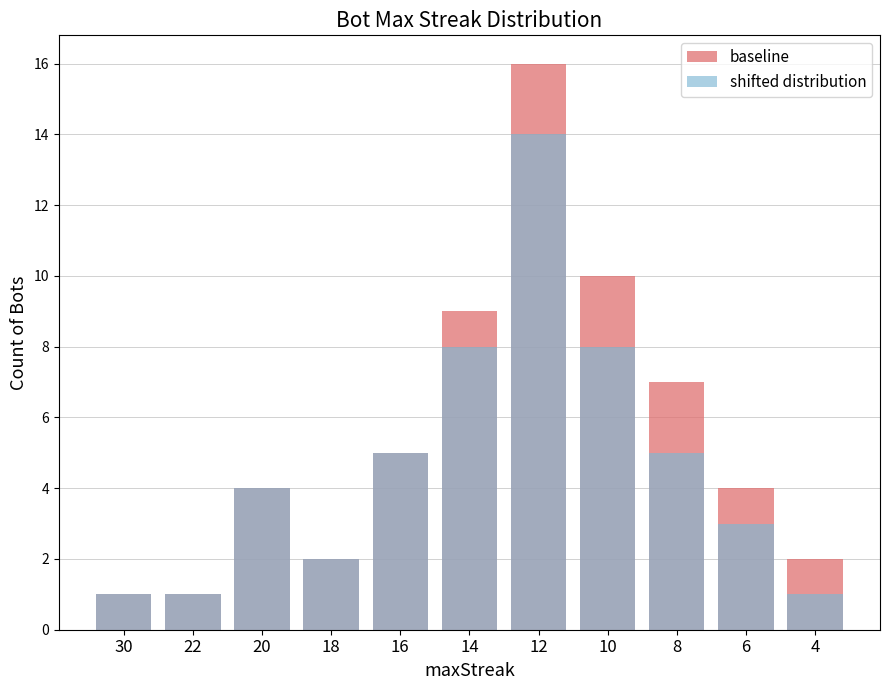

What is the total value across all series at 20?

8